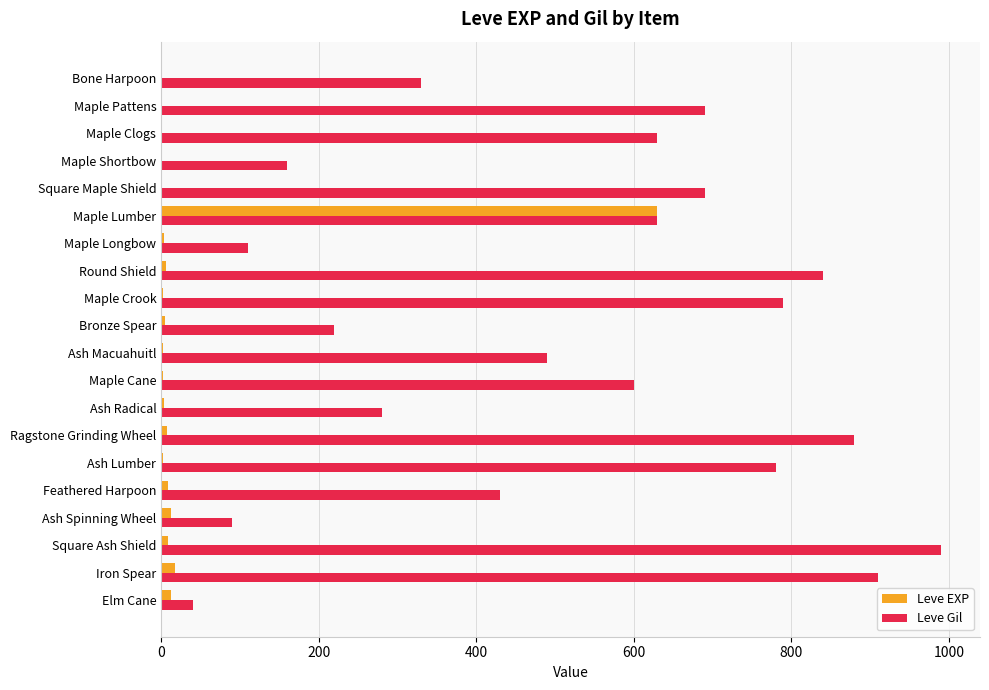

Which series changed the most between Square Maple Shield and Ash Radical?

Leve Gil